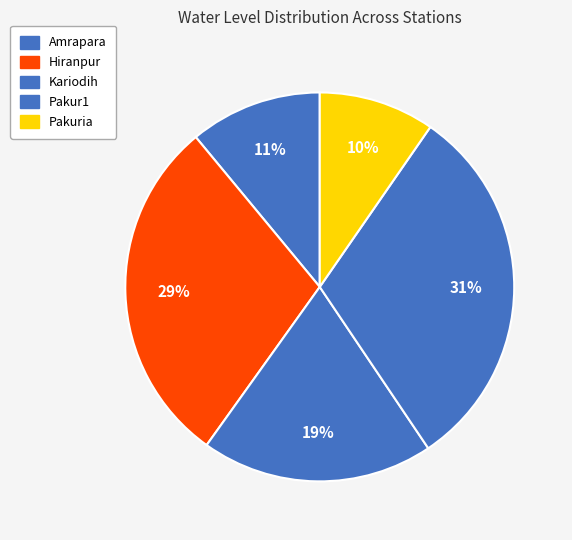

Which category has the biggest portion of the pie?

Pakur1